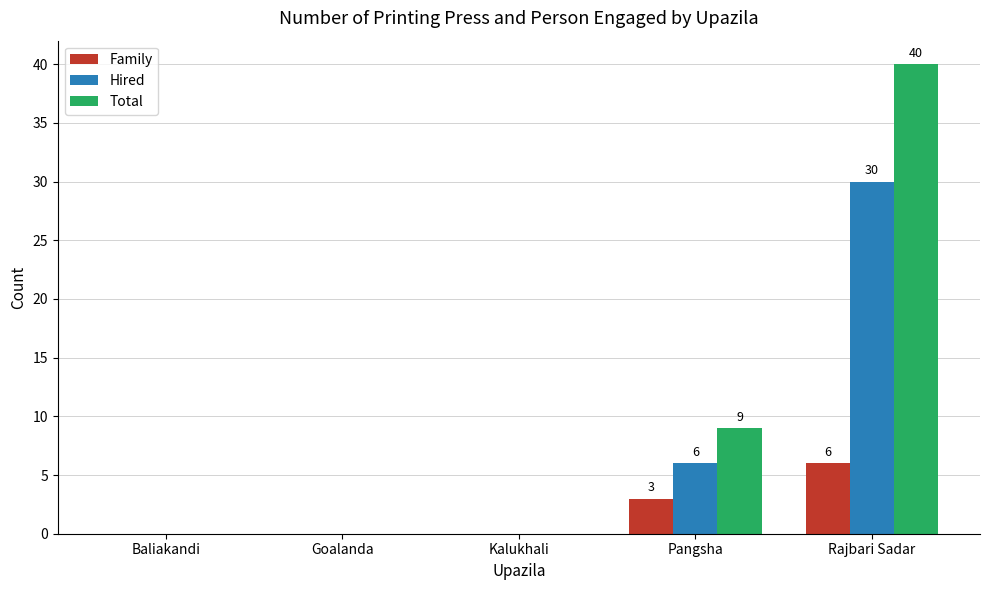

Which series changed the most between Kalukhali and Pangsha?

Total